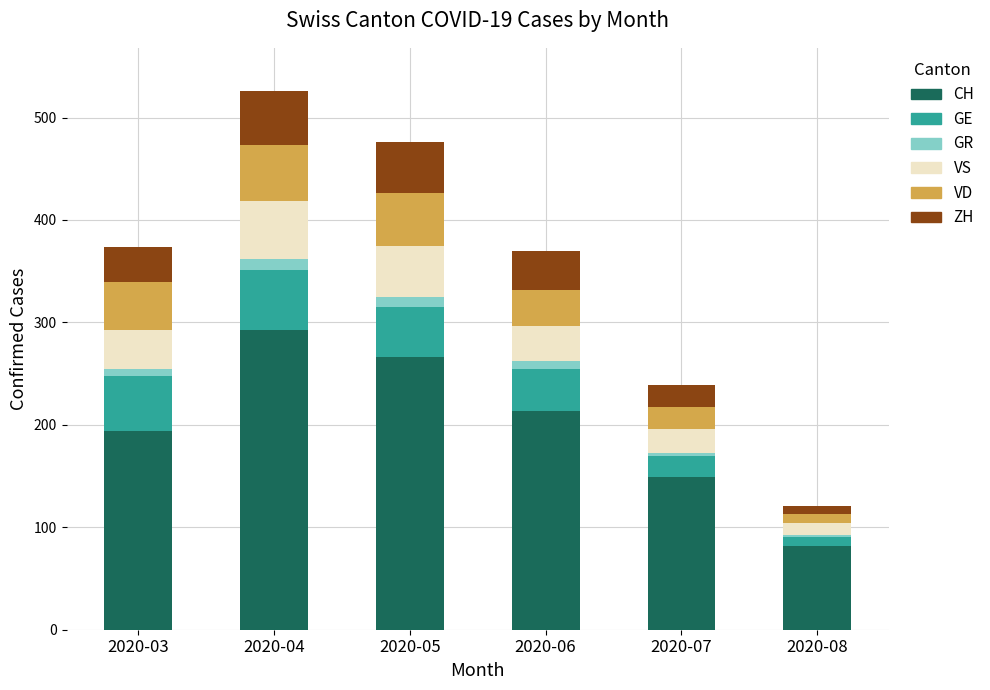

What are all the series names shown in the legend?

CH, GE, GR, VS, VD, ZH